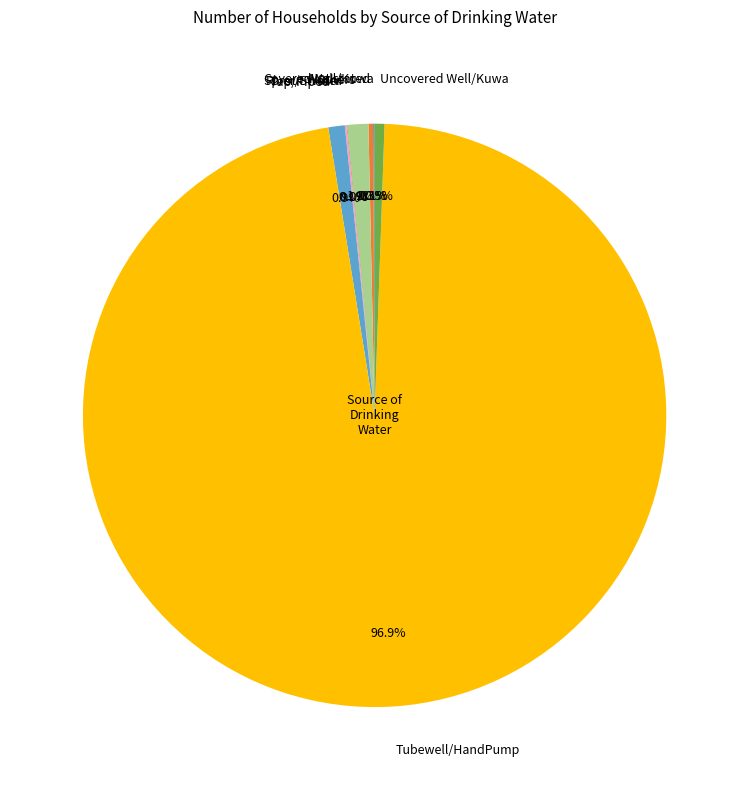

What portion of the pie excludes Tubewell/HandPump?

3.1%